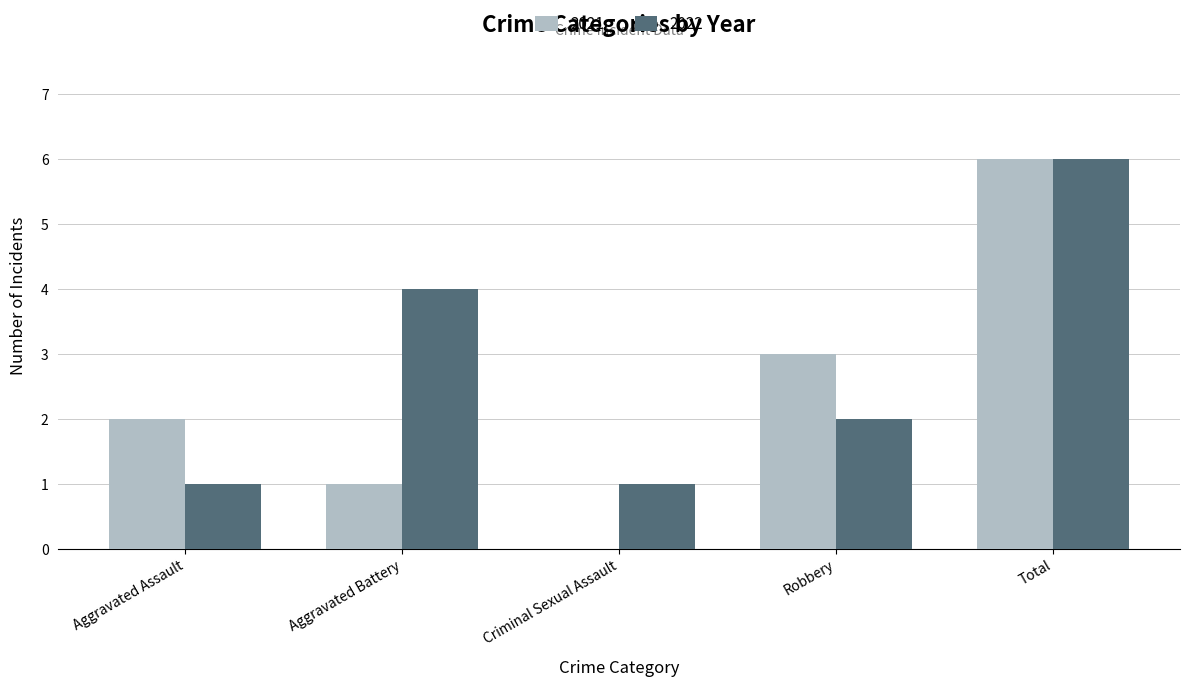

Does the chart contain stacked bars?

No